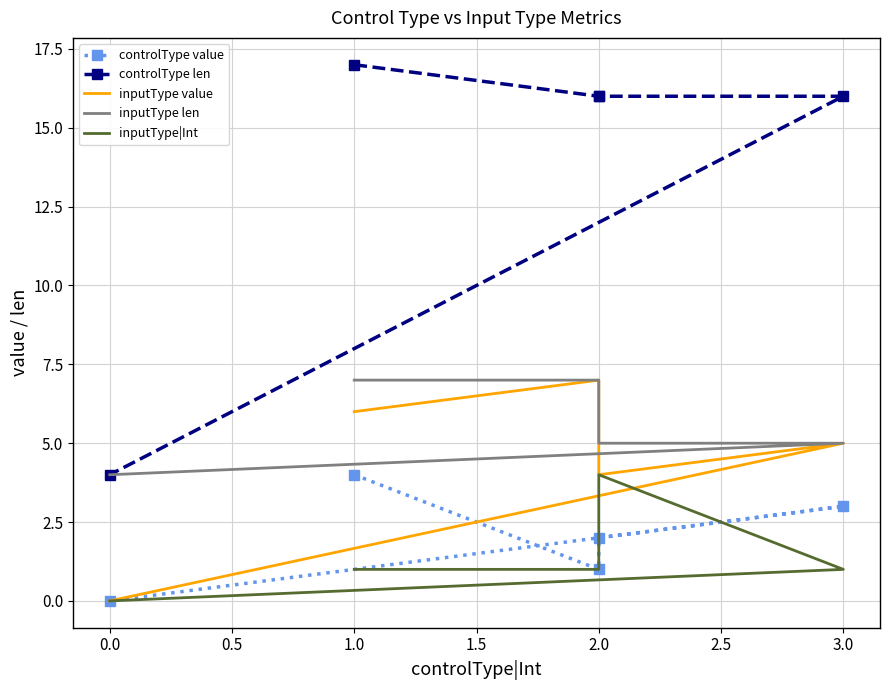

How many values in the inputType value series exceed 5?

2